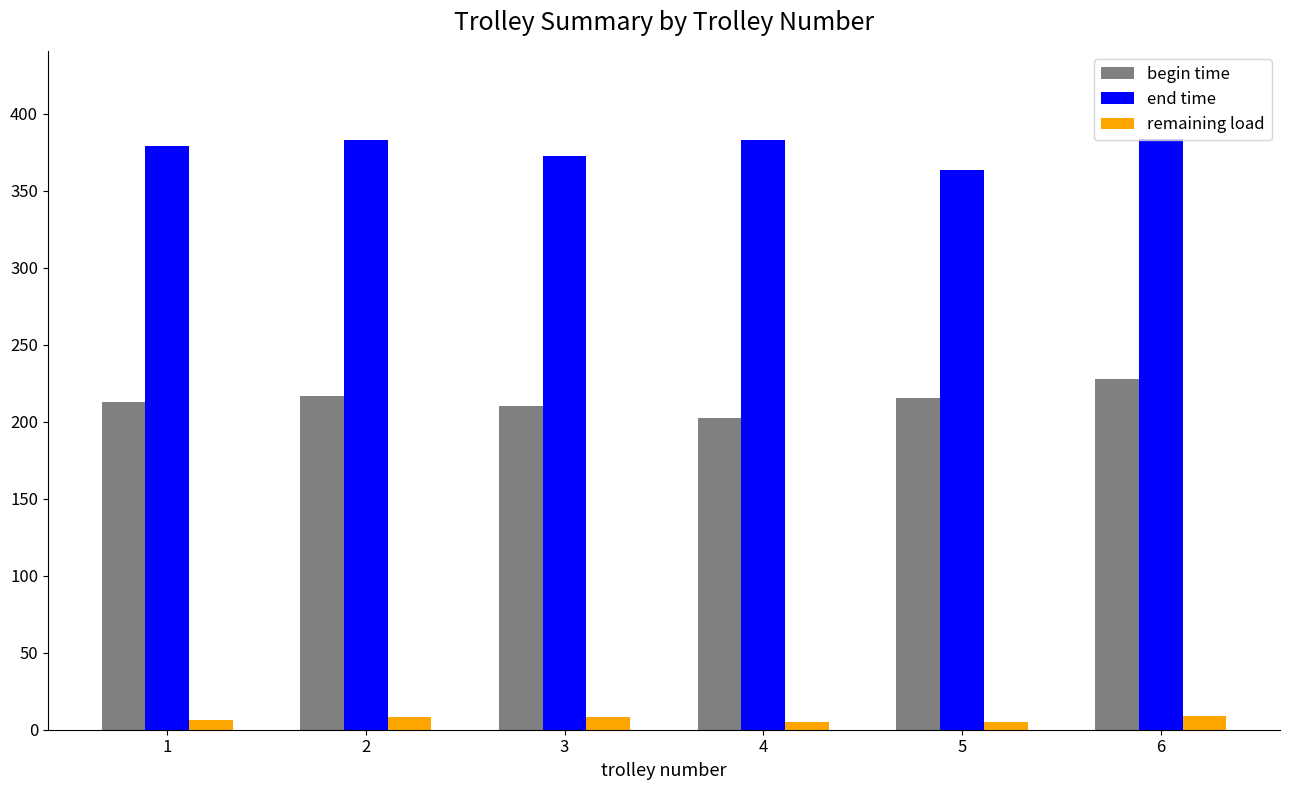

What is the maximum value for end time?

383.3